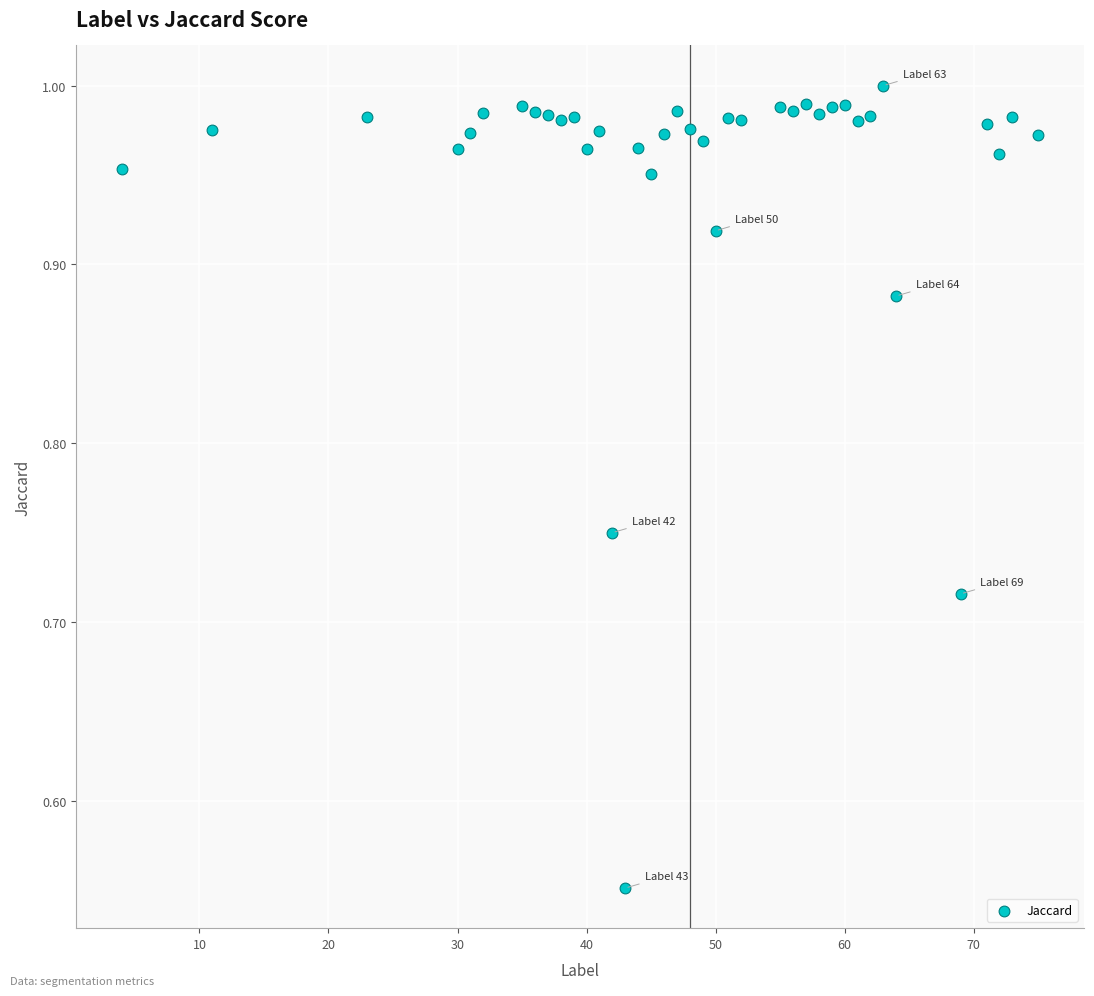

What is the range of Y values (max minus min)?

0.4